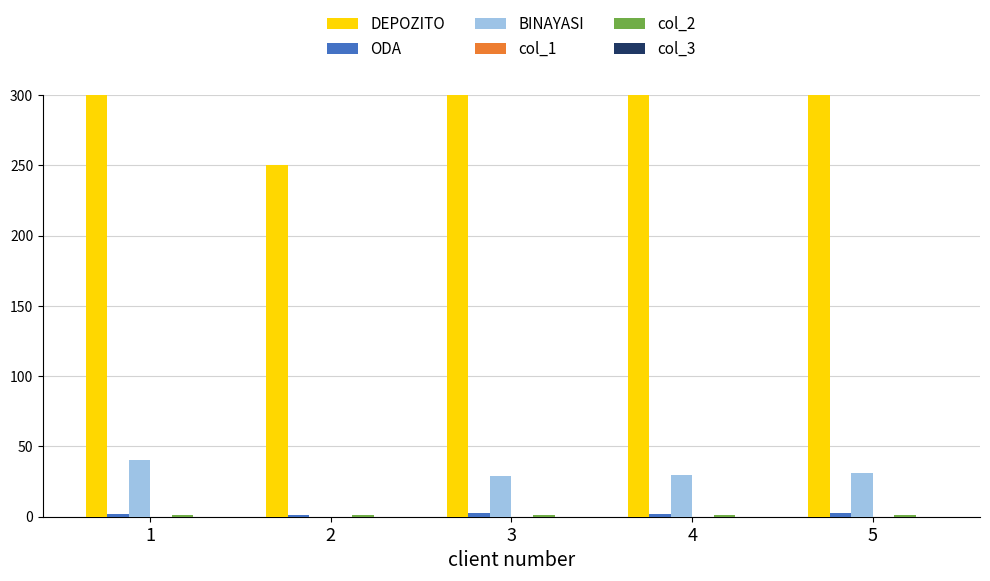

List the series in order of their peak value, highest first.

DEPOZITO, BINAYASI, ODA, col_2, col_1, col_3